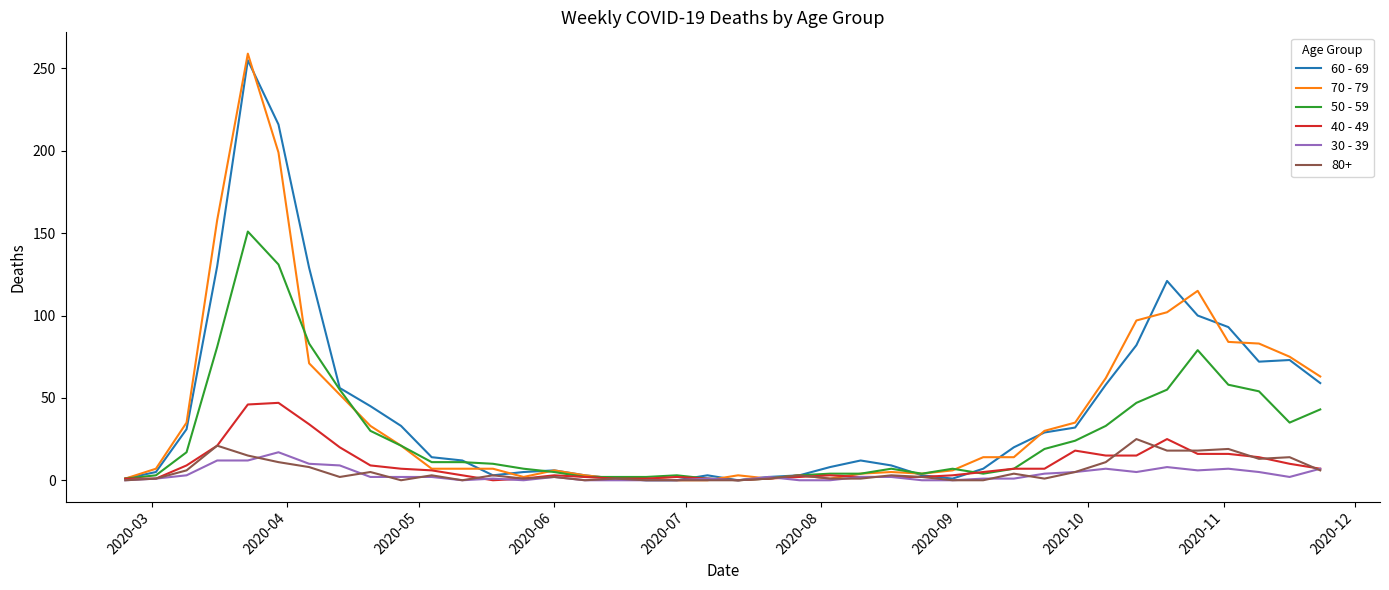

What is the difference between the second highest and second lowest values in the 70 - 79 series?

199